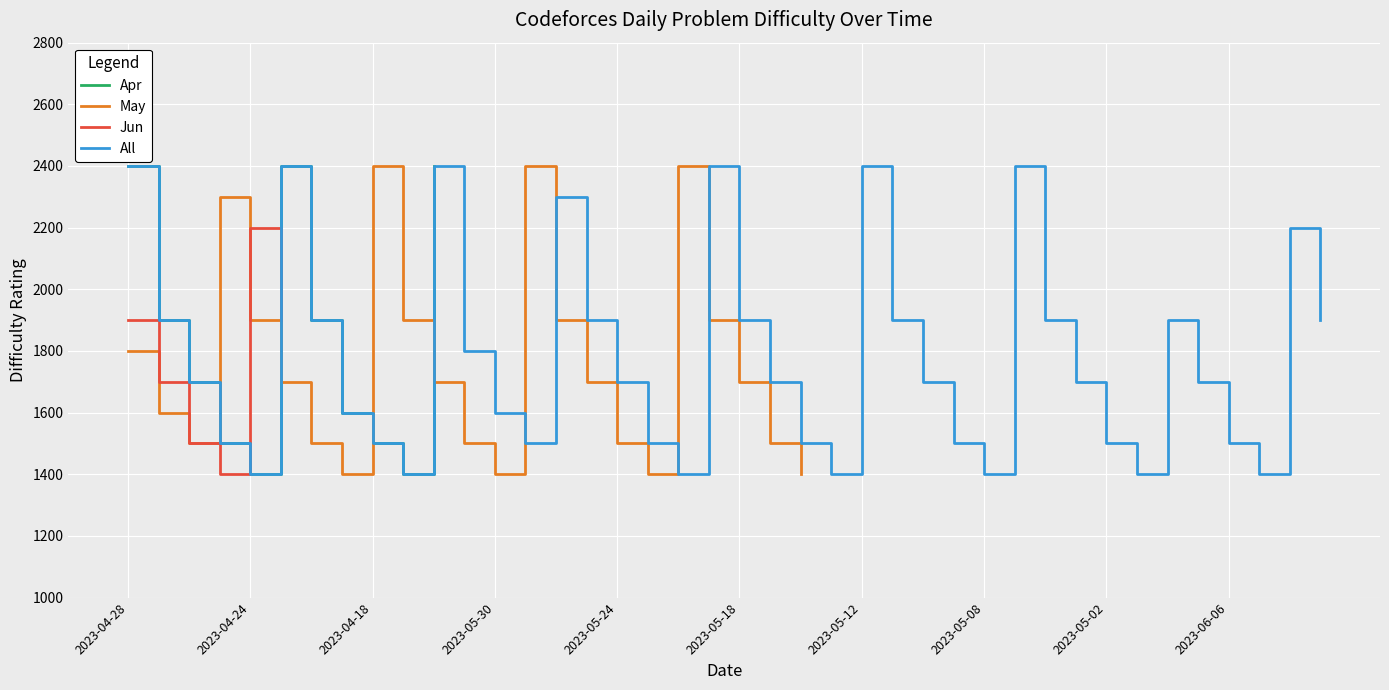

What is the minimum value for Apr?

1400